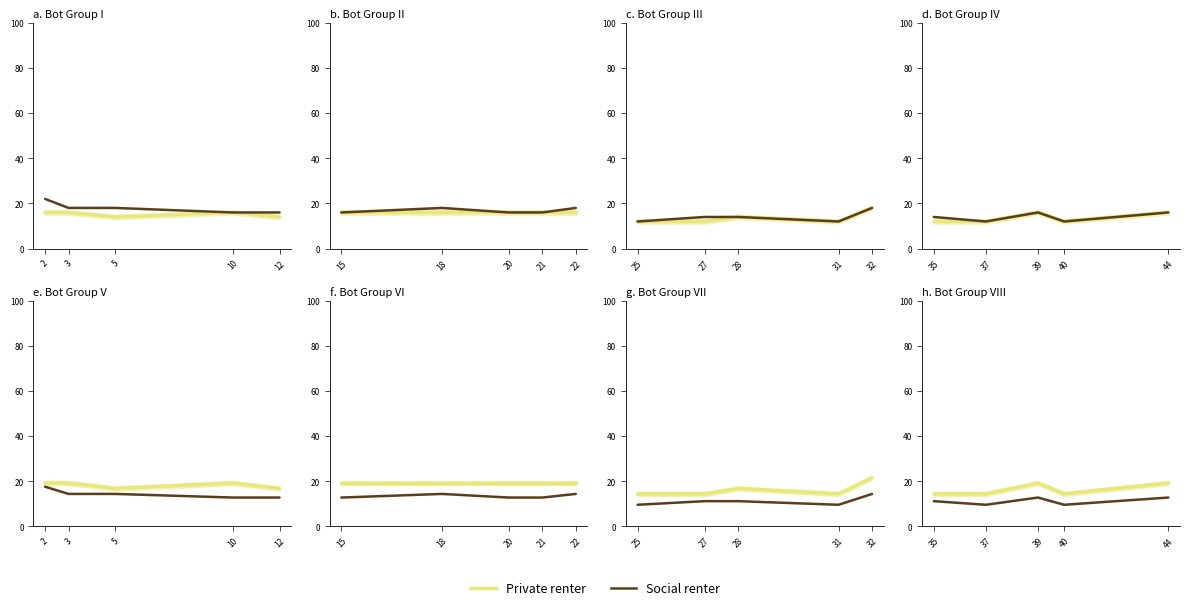

At which label does Social renter first exceed 11?

2